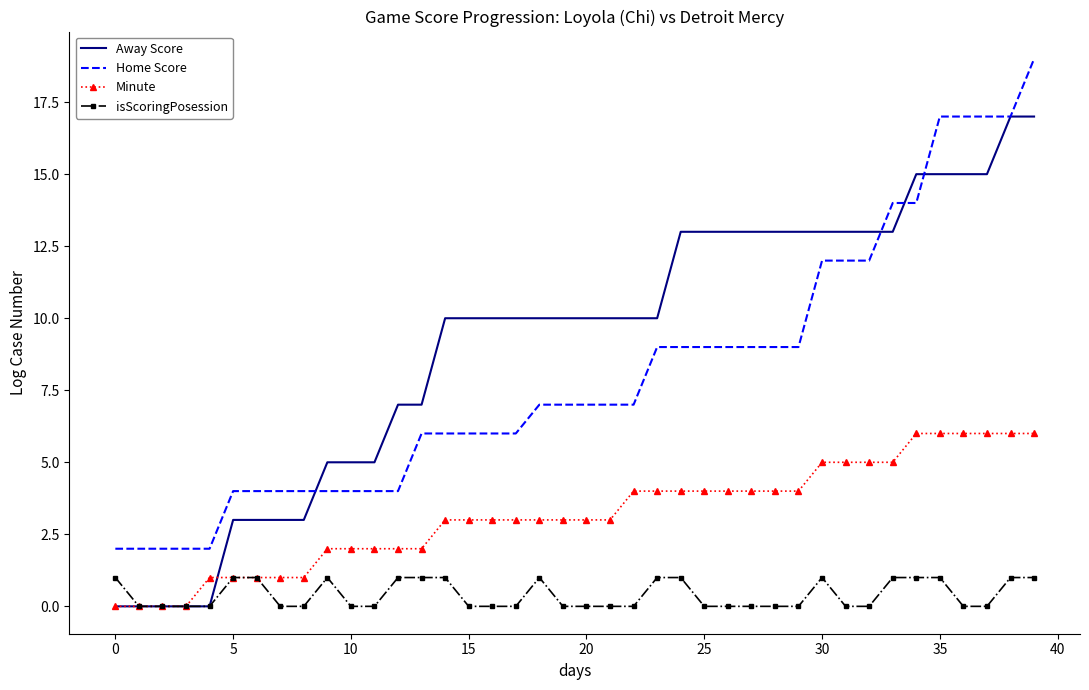

Which series has the largest total across all categories?

Away Score